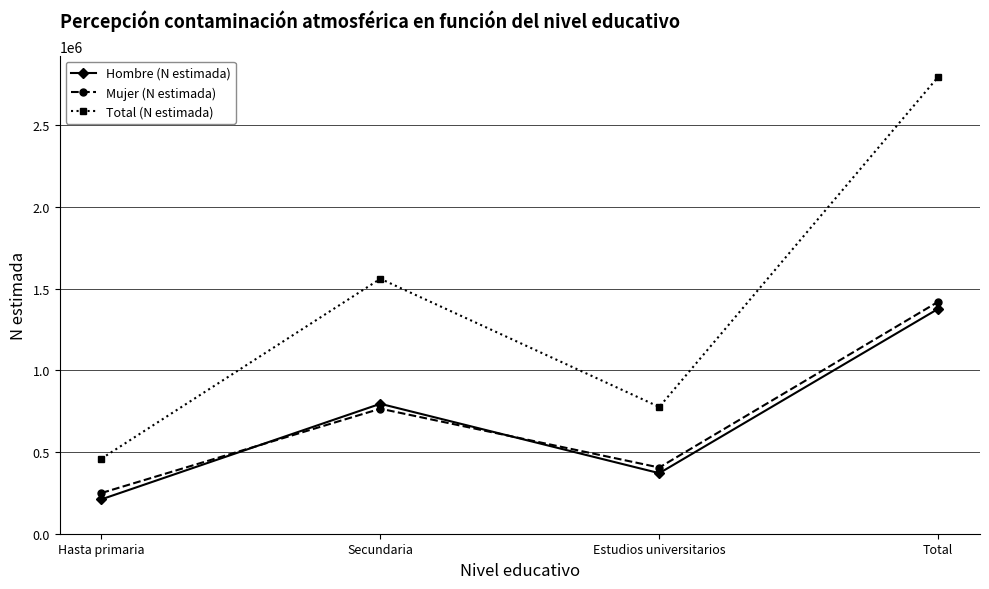

The value of Hombre (N estimada) at Hasta primaria is 90716. True or false?

False